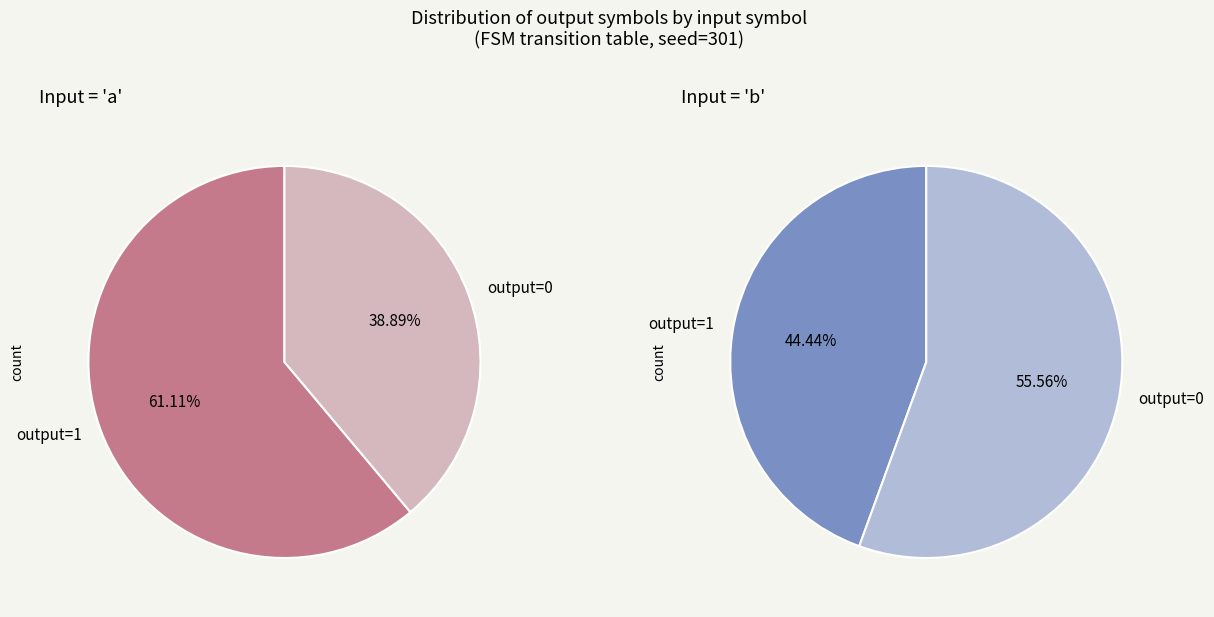

True or false: 4 accounts for 1% of the total.

False